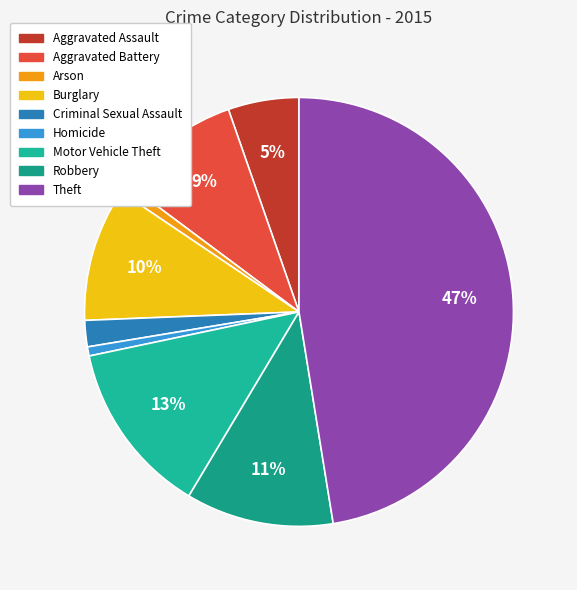

Count the number of slices in the pie.

9